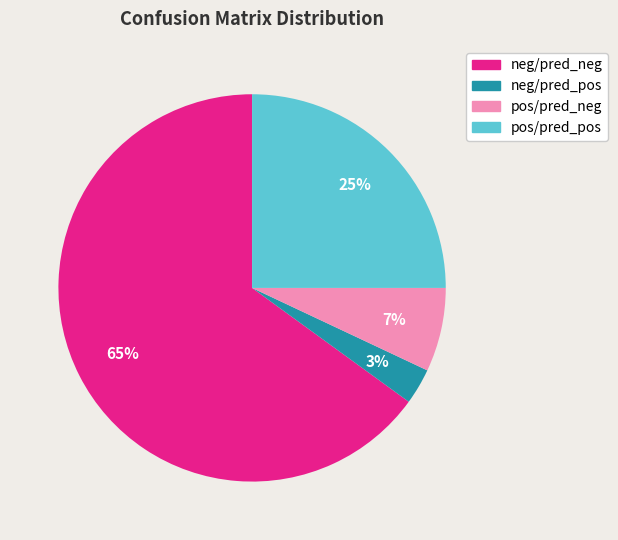

What is the smallest slice in the pie chart?

neg/pred_pos